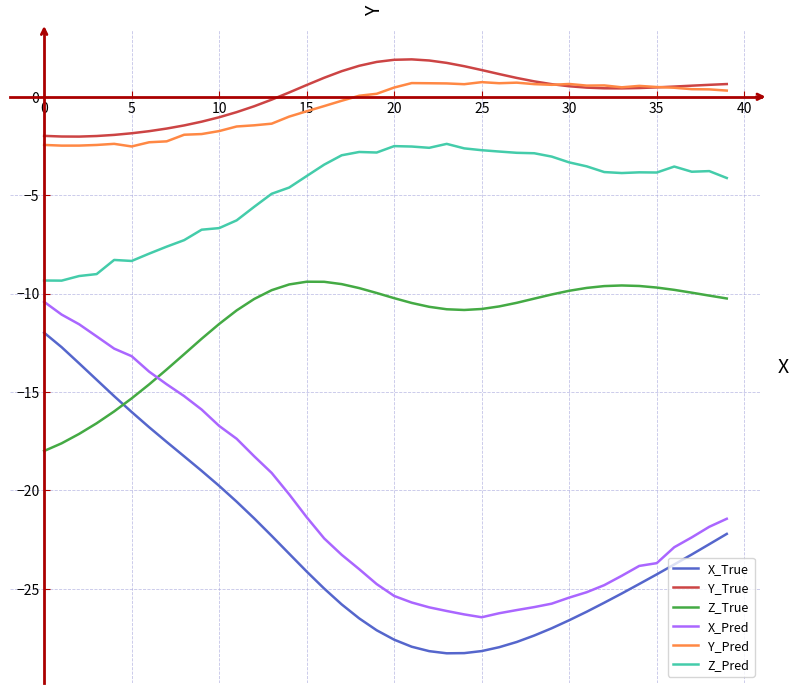

Which series has the widest spread of values?

X_True